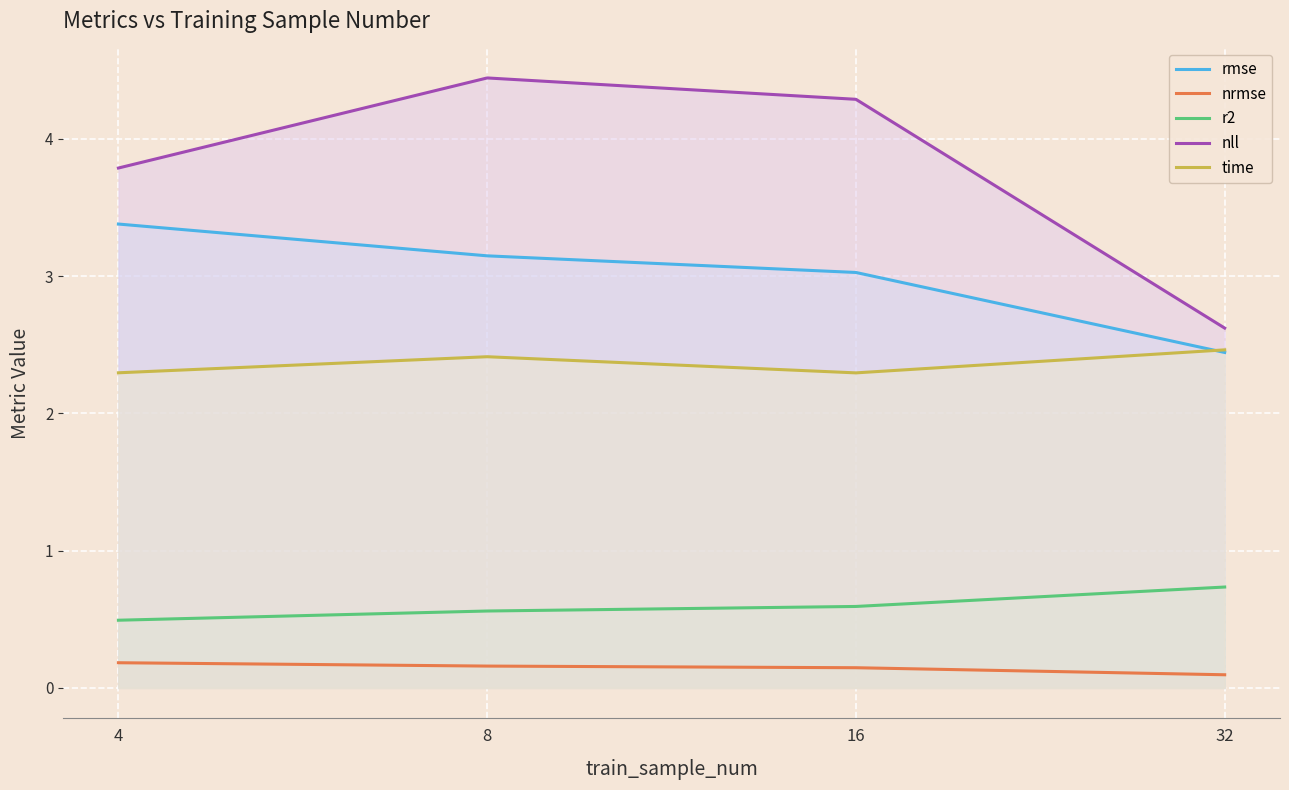

True or false: rmse has a value of 4.4 at 16.

False